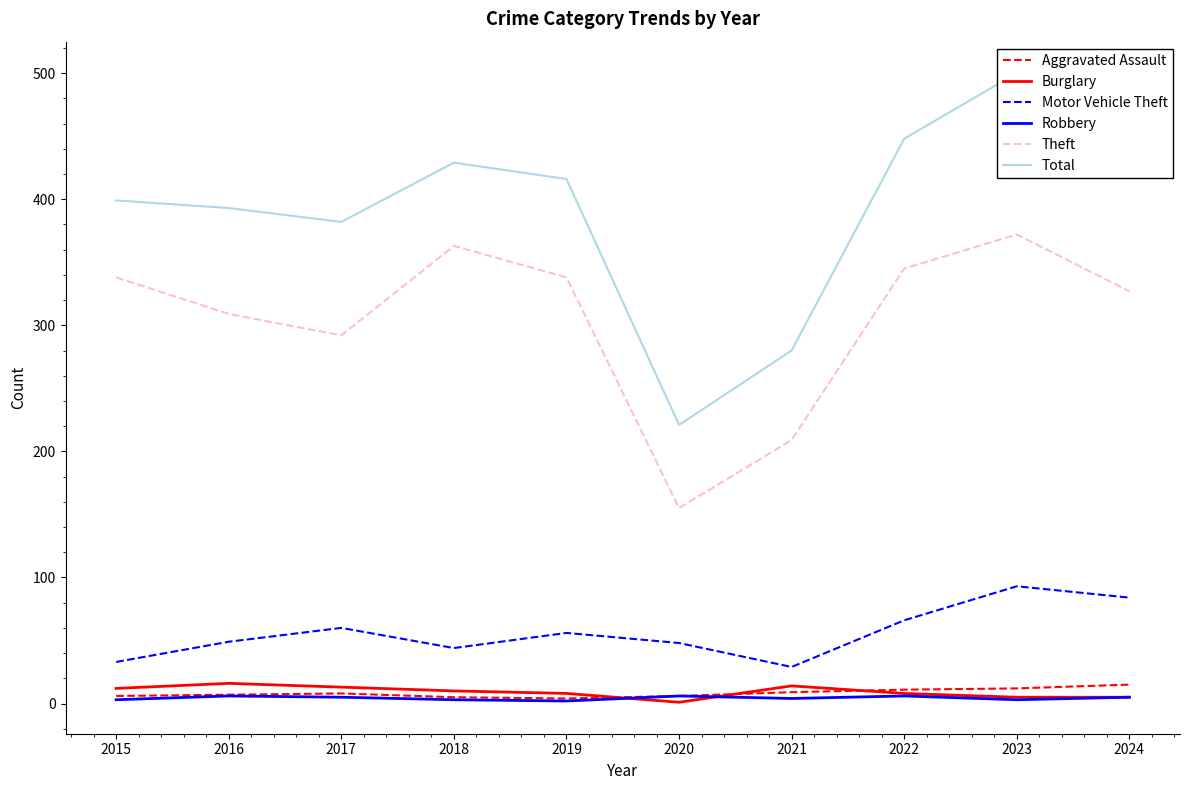

How many distinct data groups are displayed?

6